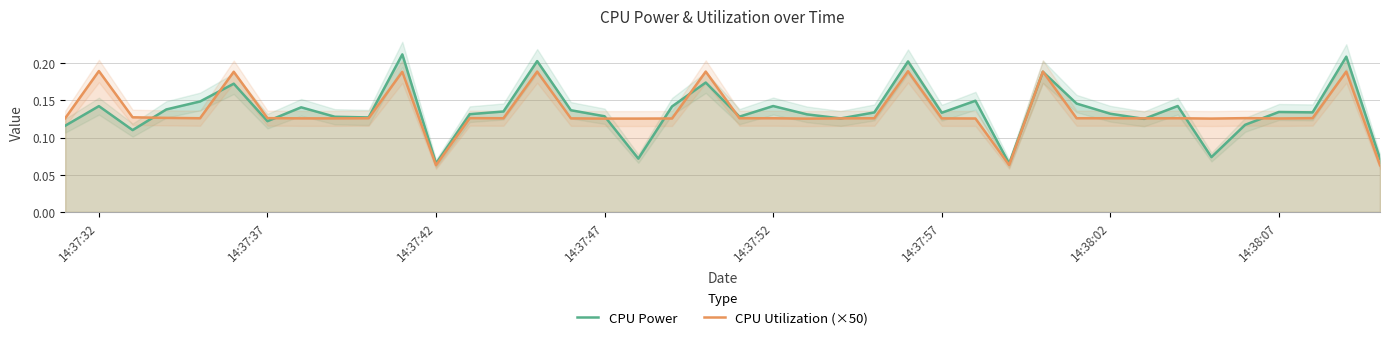

What is the value of the CPU Power point at the 28th from the left?

0.1